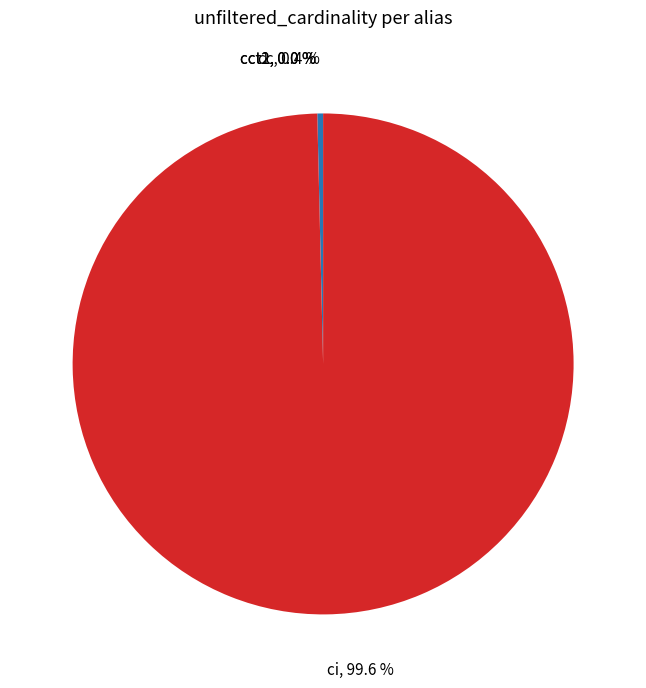

Is there any slice that represents more than half of the pie?

Yes